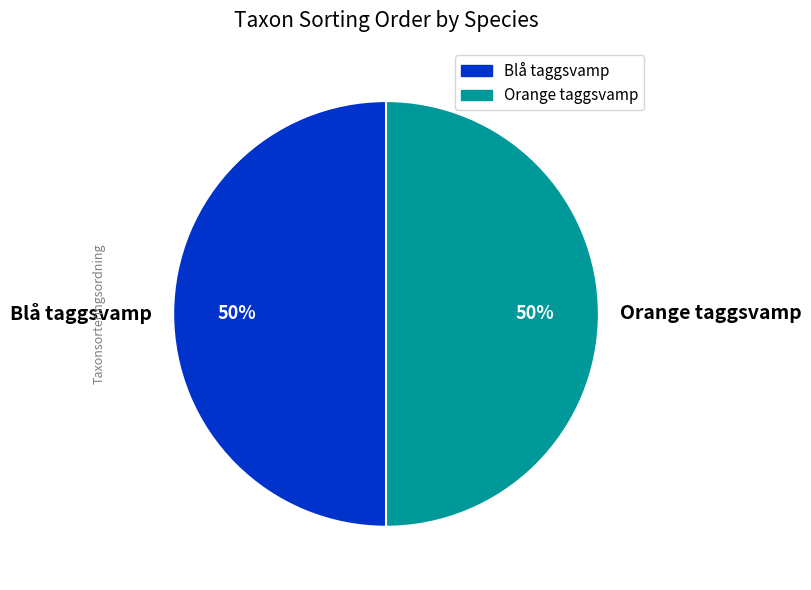

Is it true that Orange taggsvamp is 56% of the pie?

False